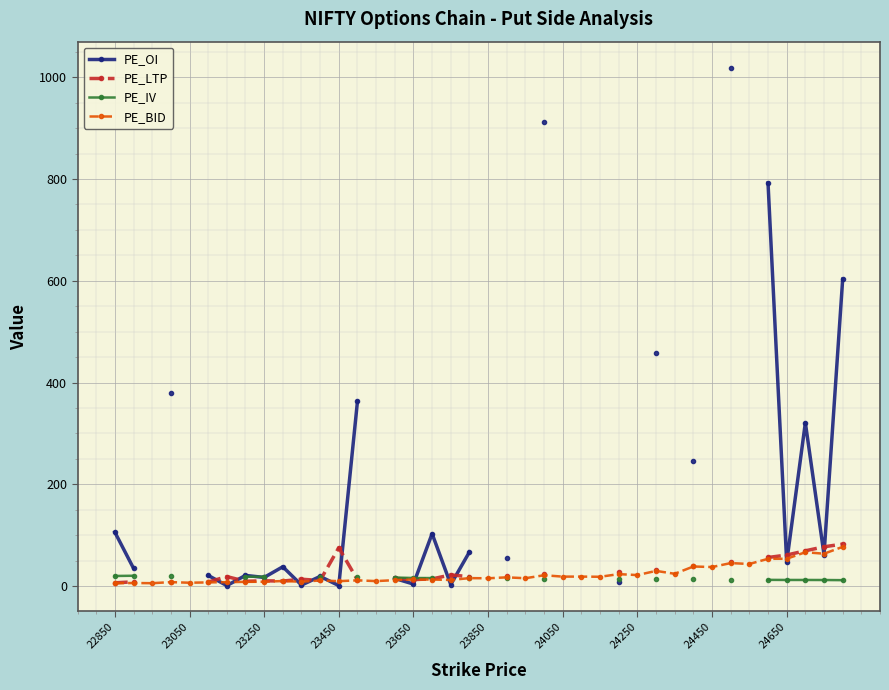

True or false: PE_OI has more than 0 interior local peaks.

True